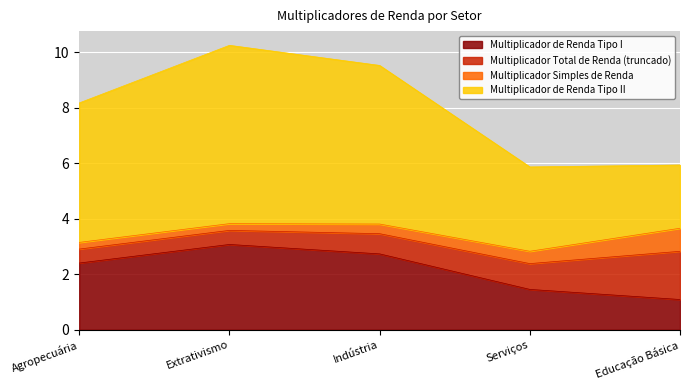

What position from the right is Agropecuária?

5